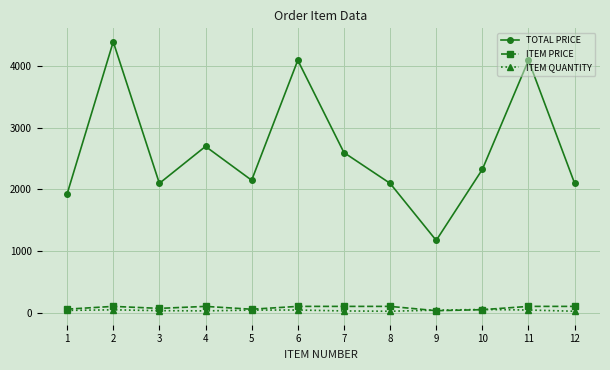

What is the average value of the ITEM PRICE series?

79.4